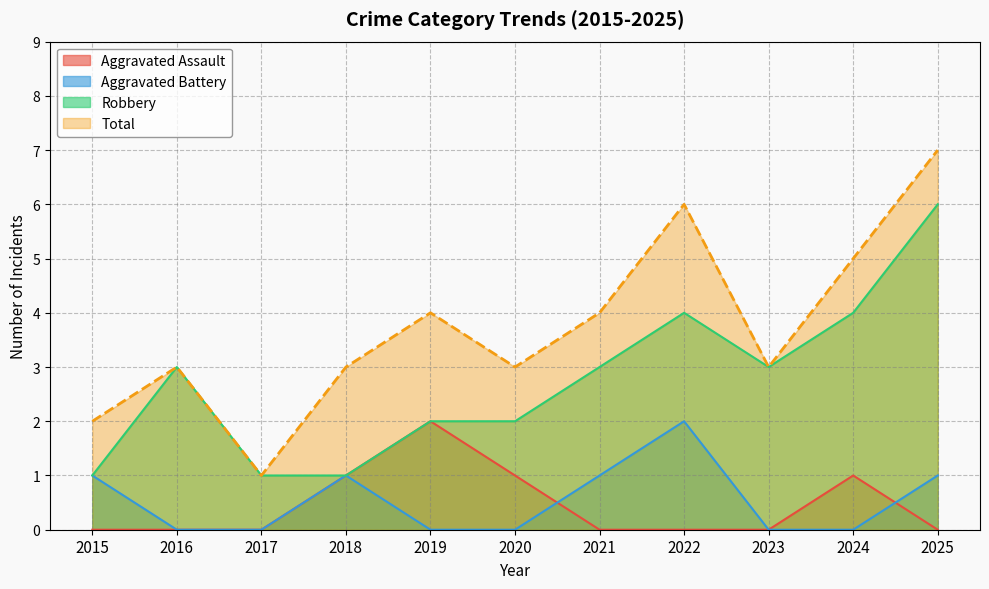

Which series has the largest range (max minus min)?

Total